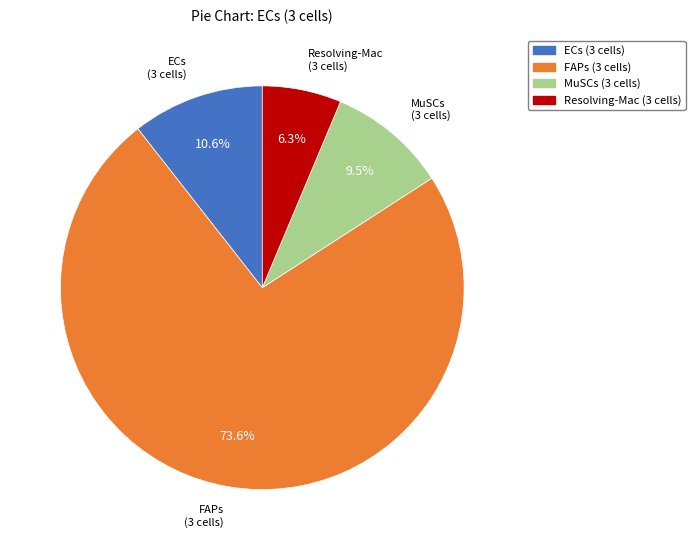

What is the largest slice in the pie chart?

FAPs (3 cells)